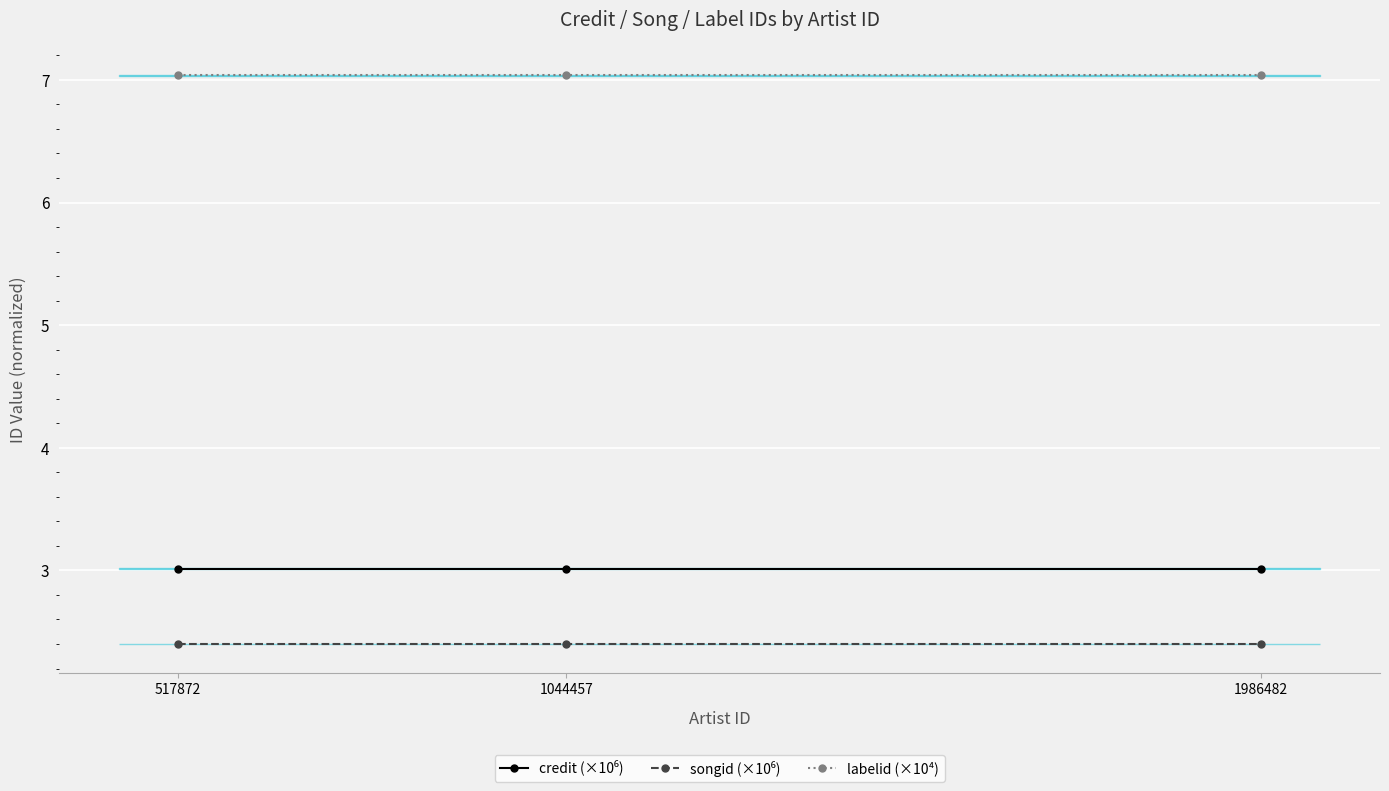

Is it true that labelid (×10⁴) equals 9.7 at 517872?

False